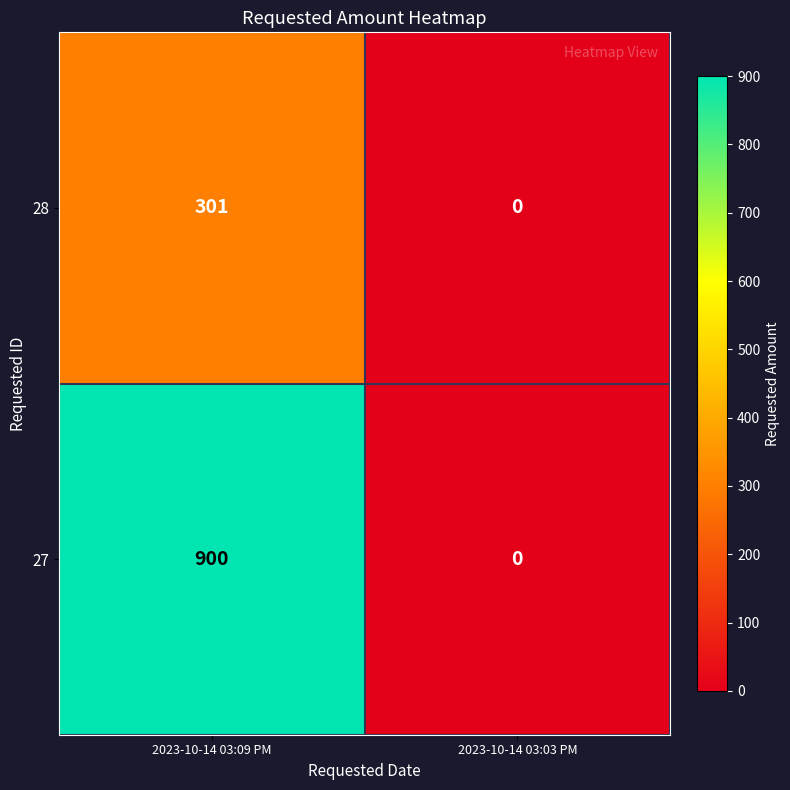

Reading left to right, what are all the values shown in this chart?

28: 301	0
27: 900	0